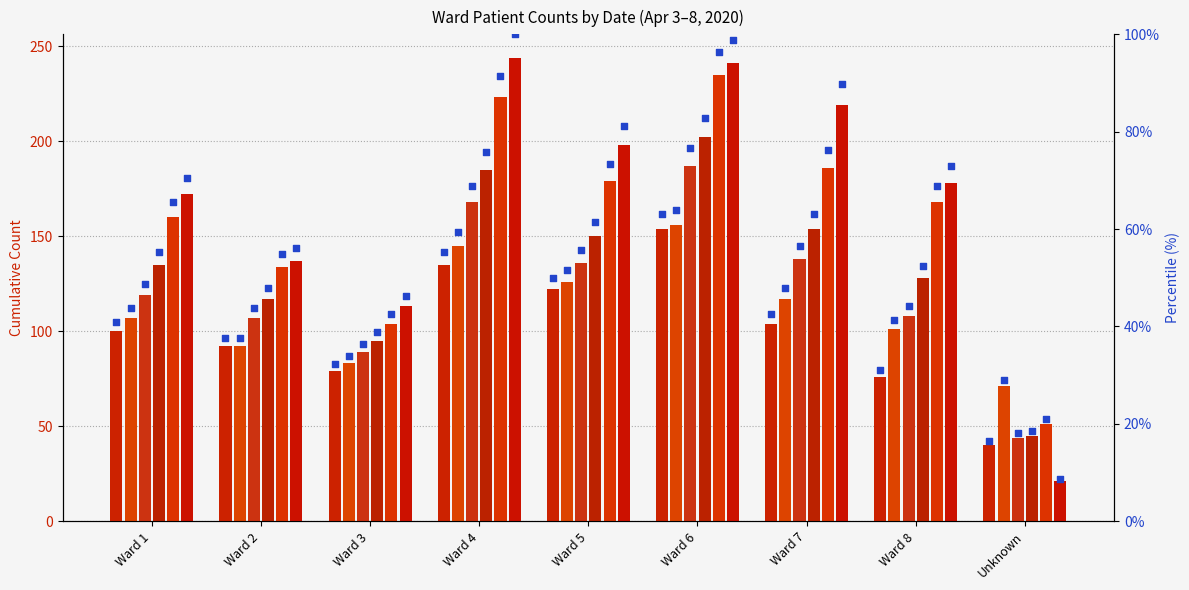

What is the ratio of the value at Ward 8 to the value at Ward 3?

1.0